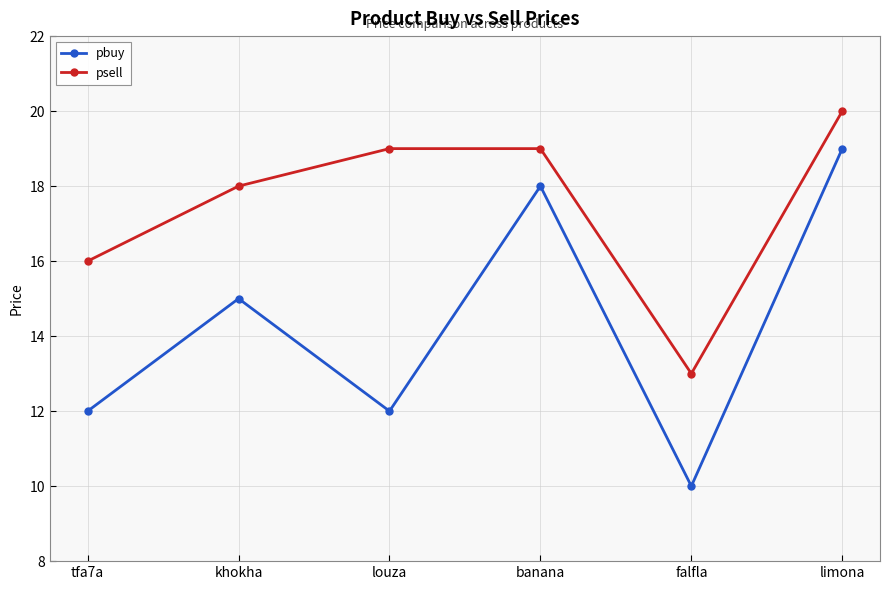

At which label does psell reach its peak?

limona